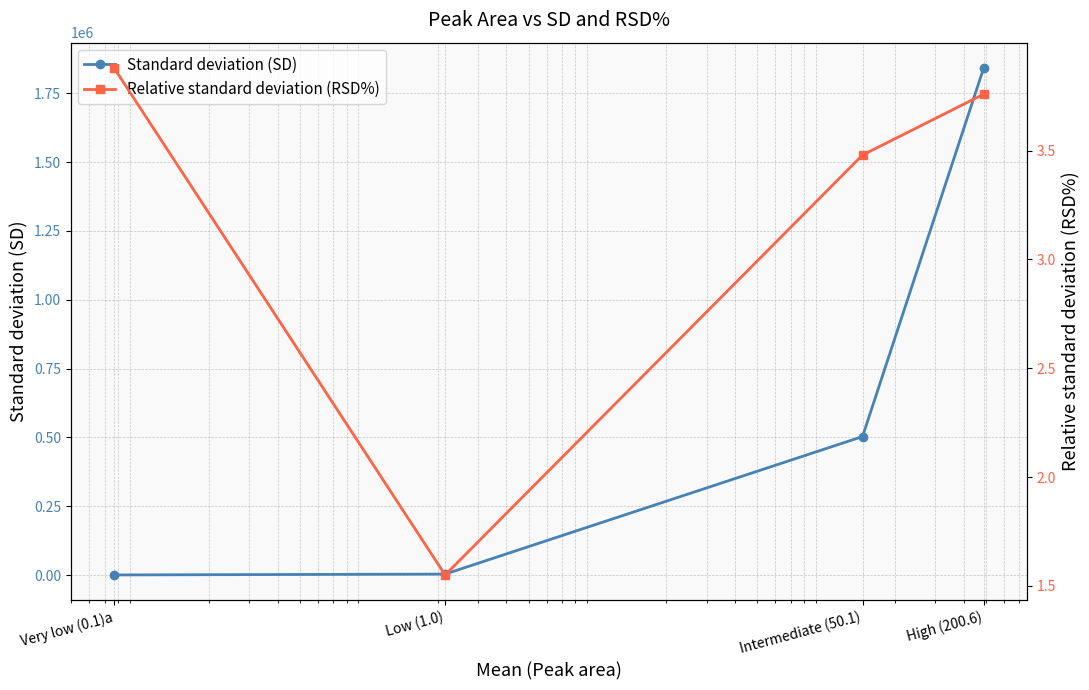

At which category does Relative standard deviation (RSD%) reach its first local valley?

Low (1.0)